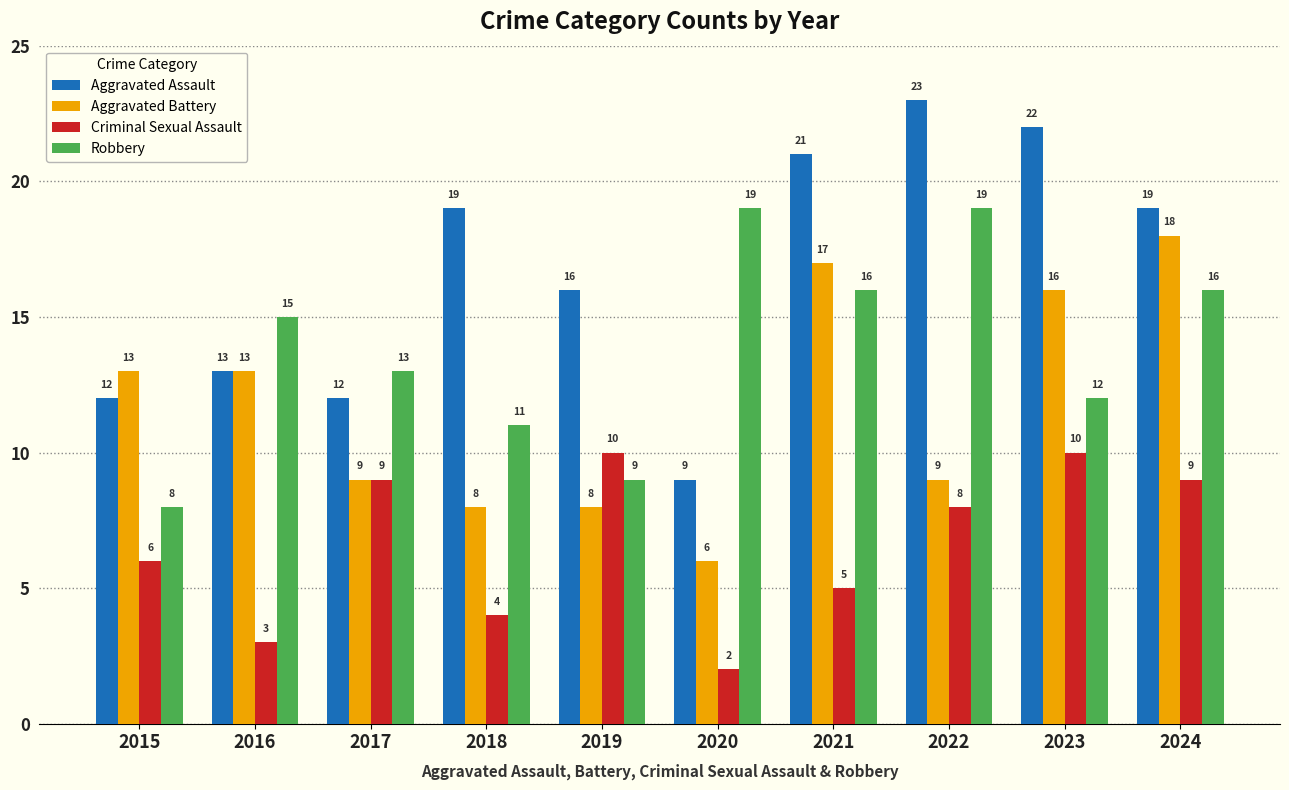

Rank the series at 2022 from highest to lowest value.

Aggravated Assault, Robbery, Aggravated Battery, Criminal Sexual Assault